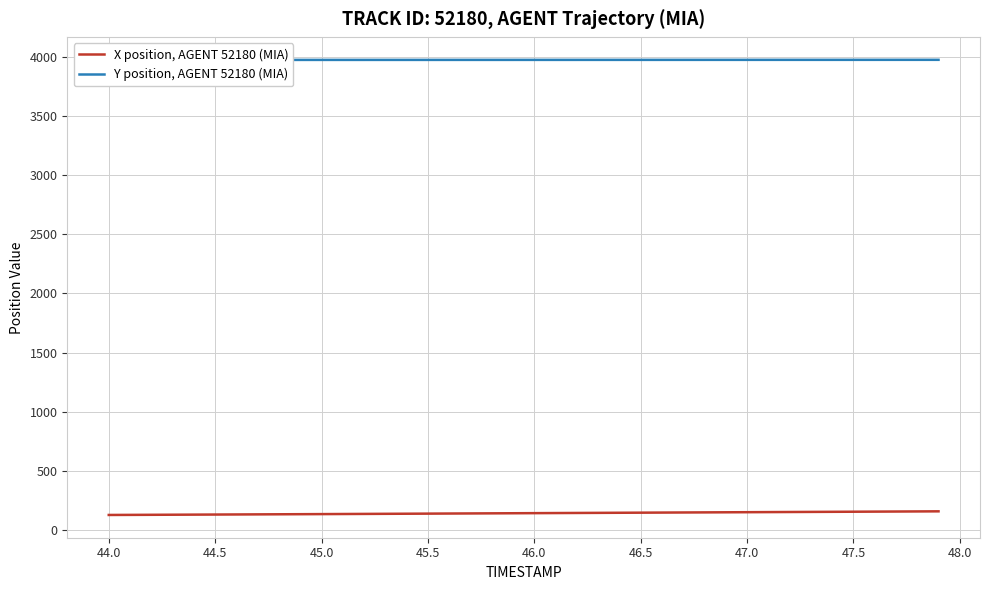

What is the maximum value for X position, AGENT 52180 (MIA)?

158.4